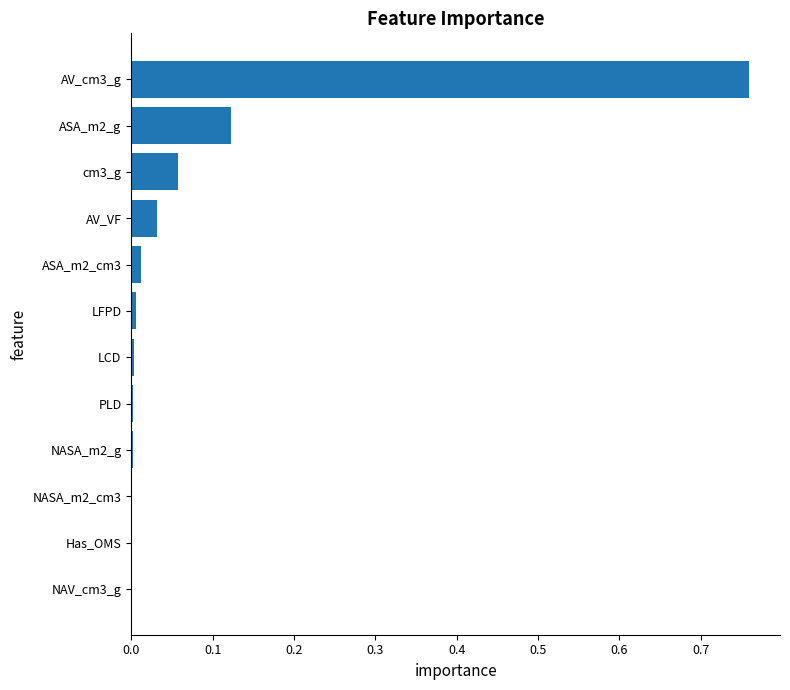

What is the sum of all values?

1.0